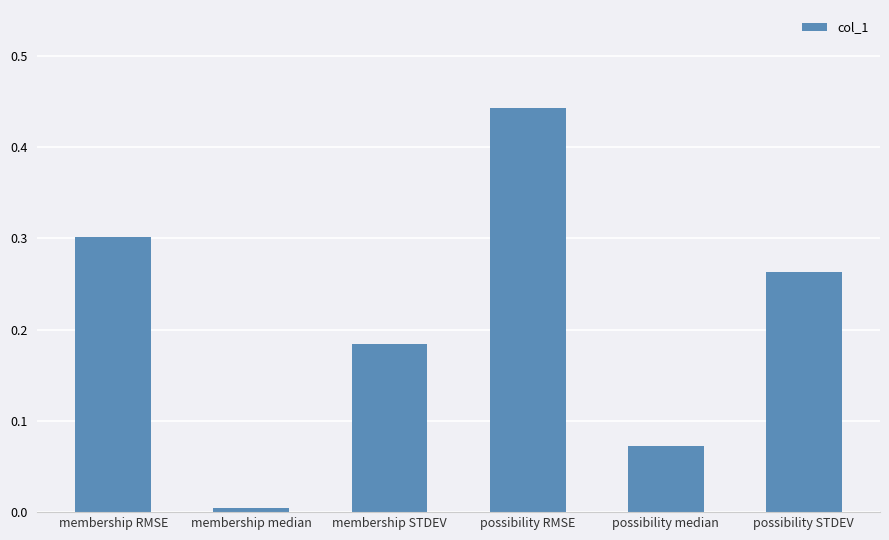

Between possibility median and membership median, which is larger?

possibility median